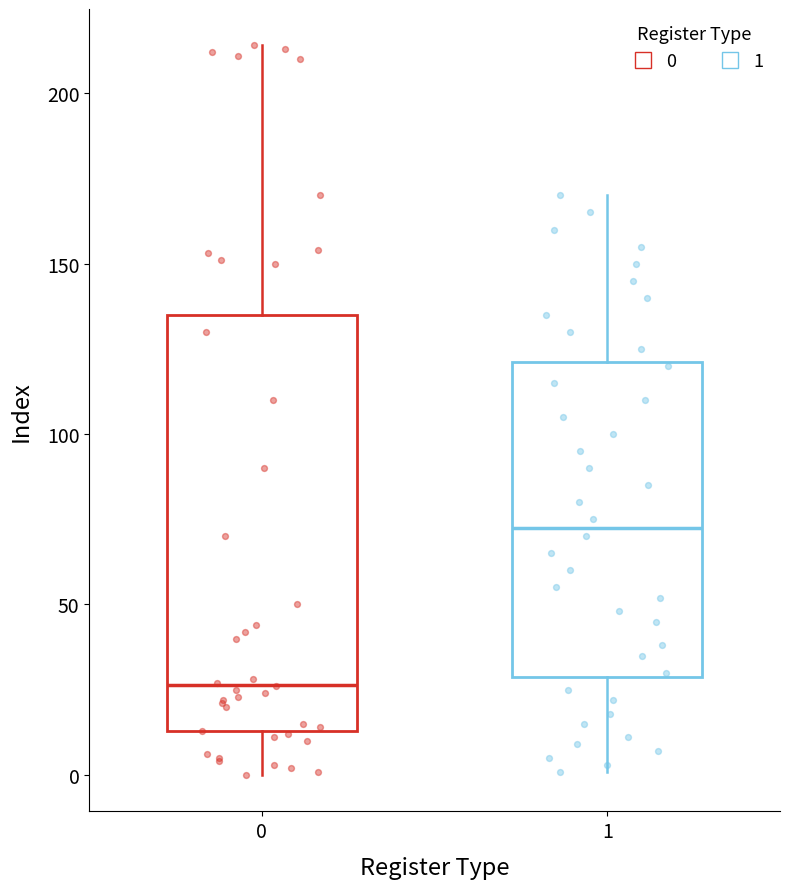

Which box's median line is the highest?

1